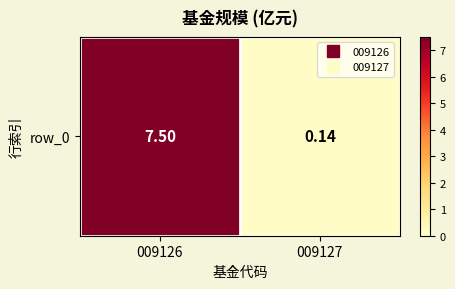

What is the maximum value shown in the chart?

7.5